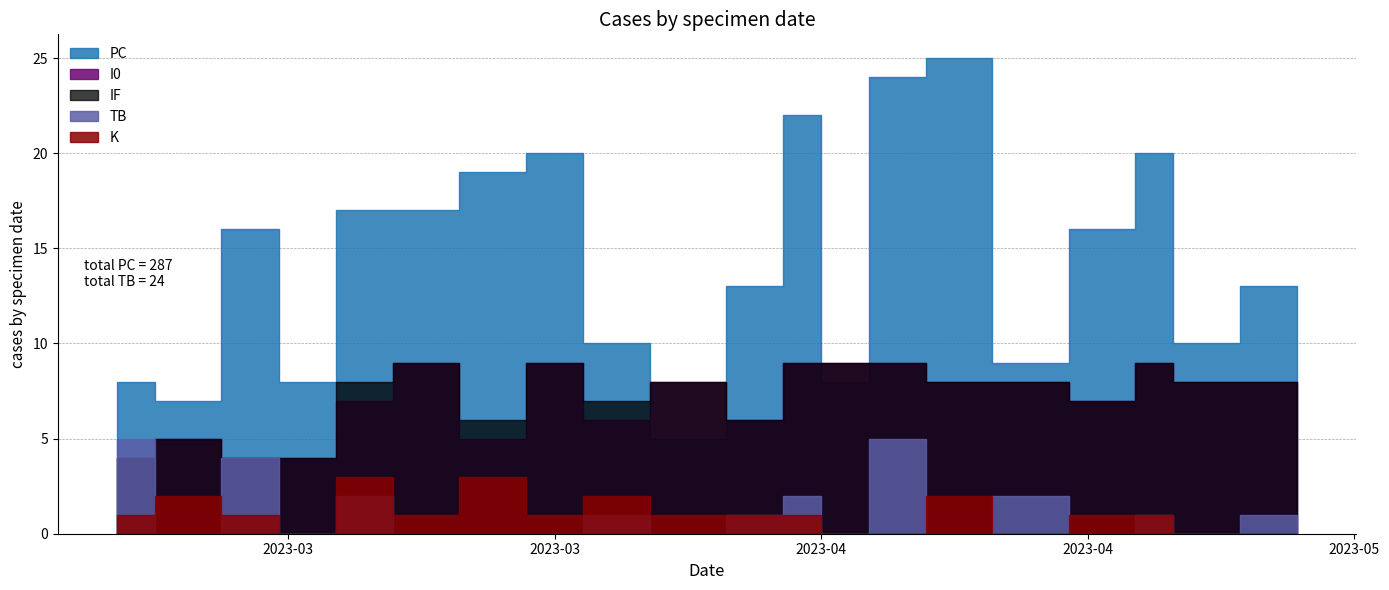

What is the sum of all K values?

21